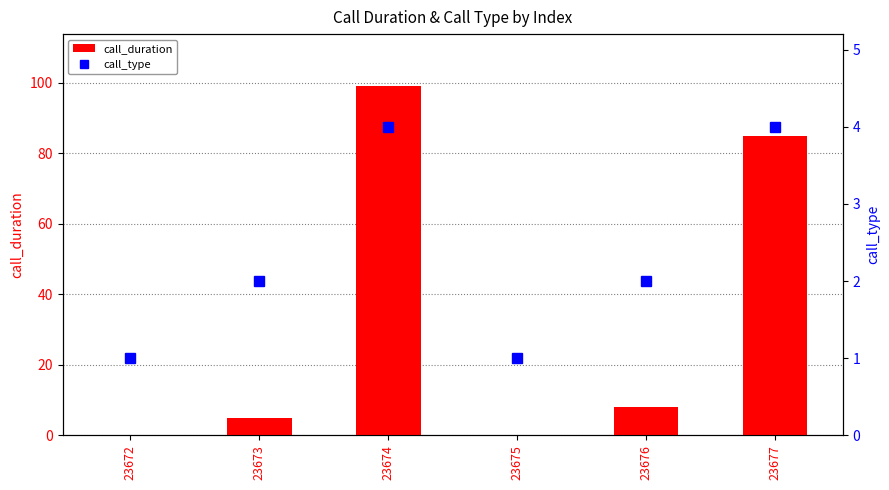

Reading left to right, list all the values displayed in this chart.

call_duration: 23672=0	23673=5	23674=99	23675=0	23676=8	23677=85
call_type: 23672=1	23673=2	23674=4	23675=1	23676=2	23677=4